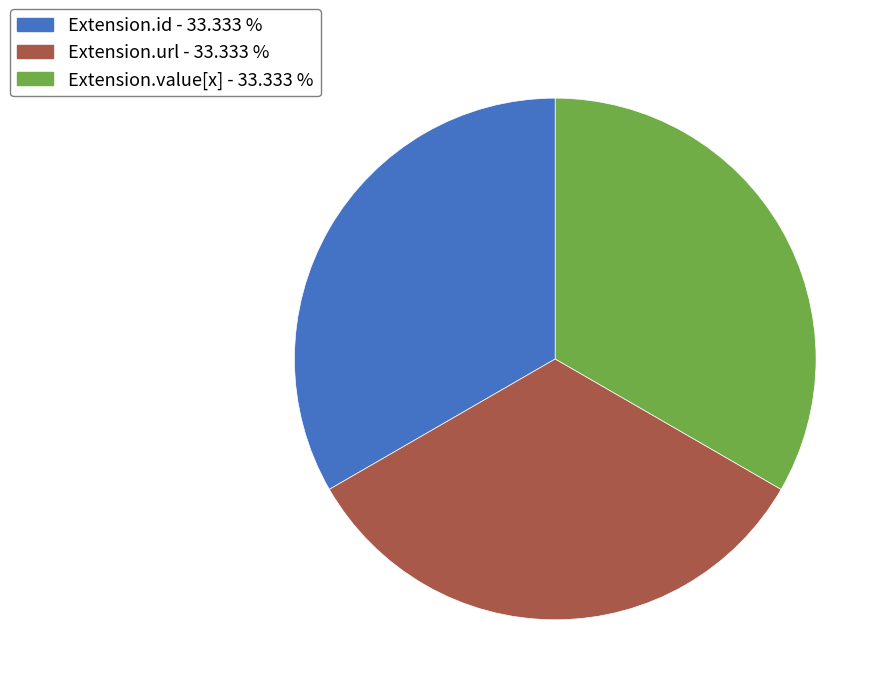

Is there any slice that represents more than half of the pie?

No